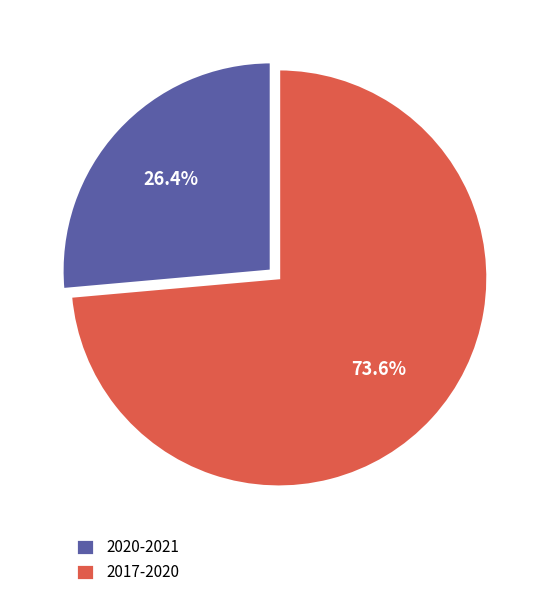

Is there a majority slice in this chart?

Yes